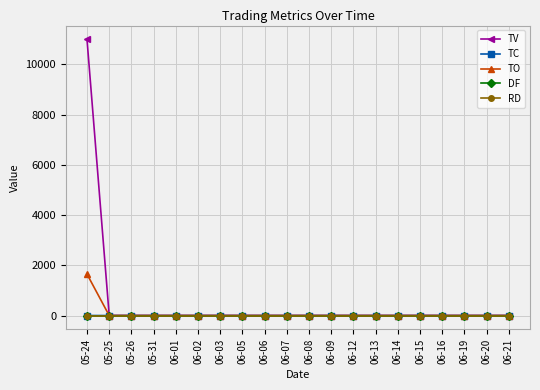

Is this an area chart (filled region under the line)?

No